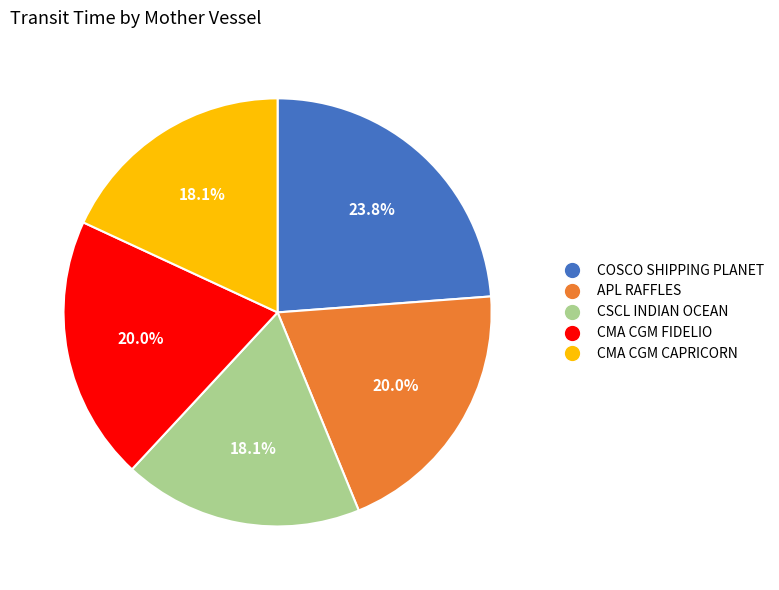

What is the largest slice in the pie chart?

COSCO SHIPPING PLANET